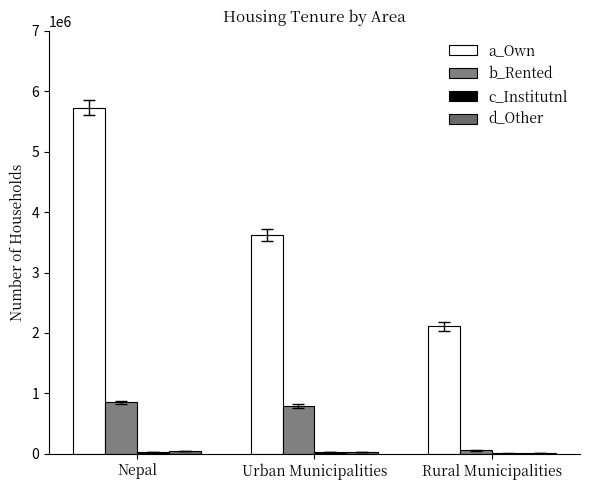

How many data points does each series have?

3